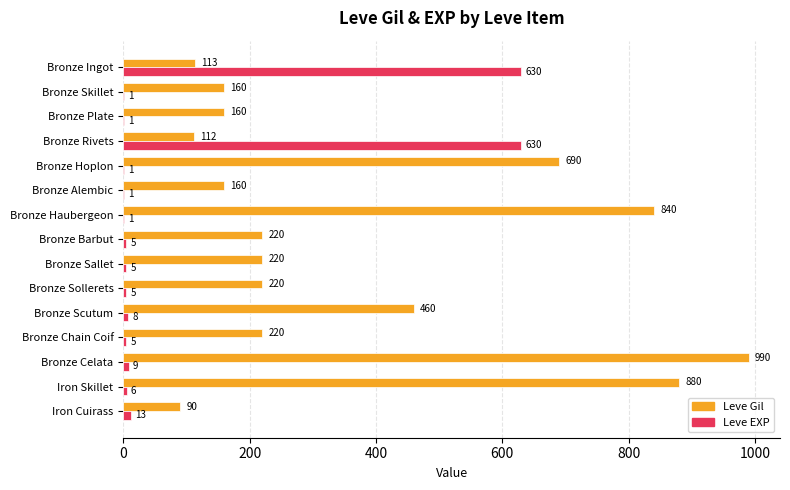

Is the value of Leve Gil at Bronze Celata greater than the value of Leve EXP at Bronze Rivets?

Yes